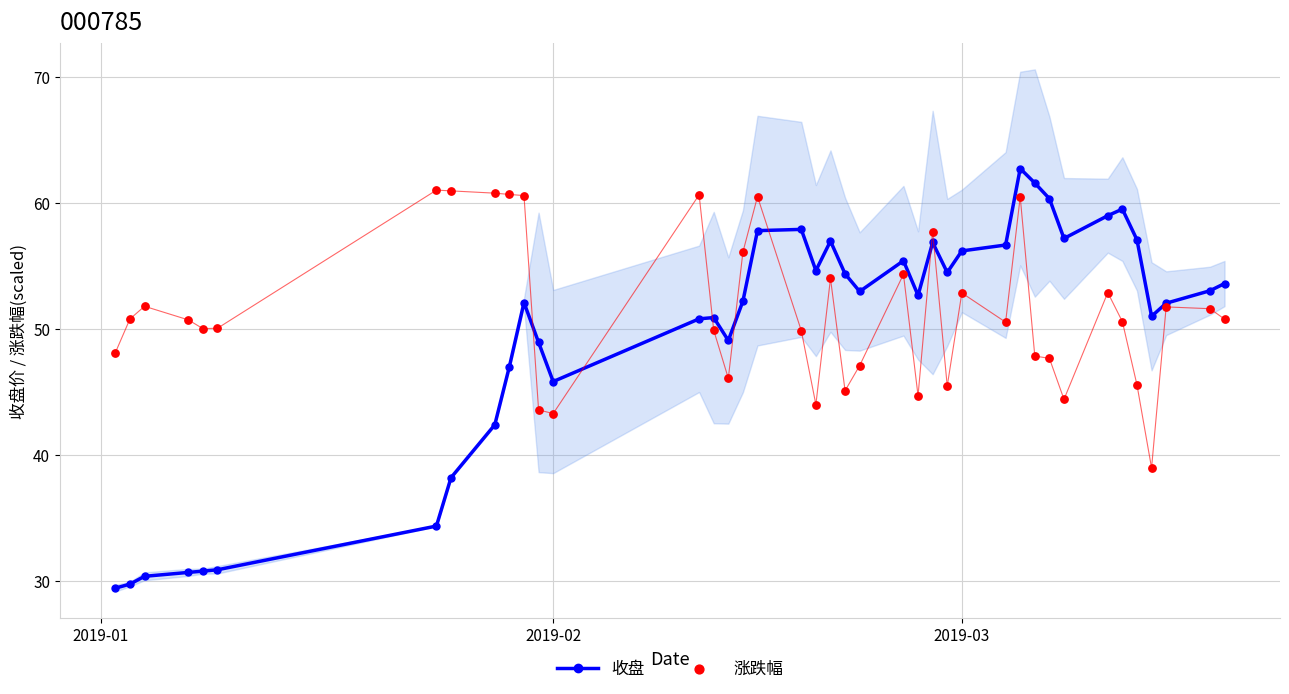

Which series has the largest Y range (max minus min)?

收盘